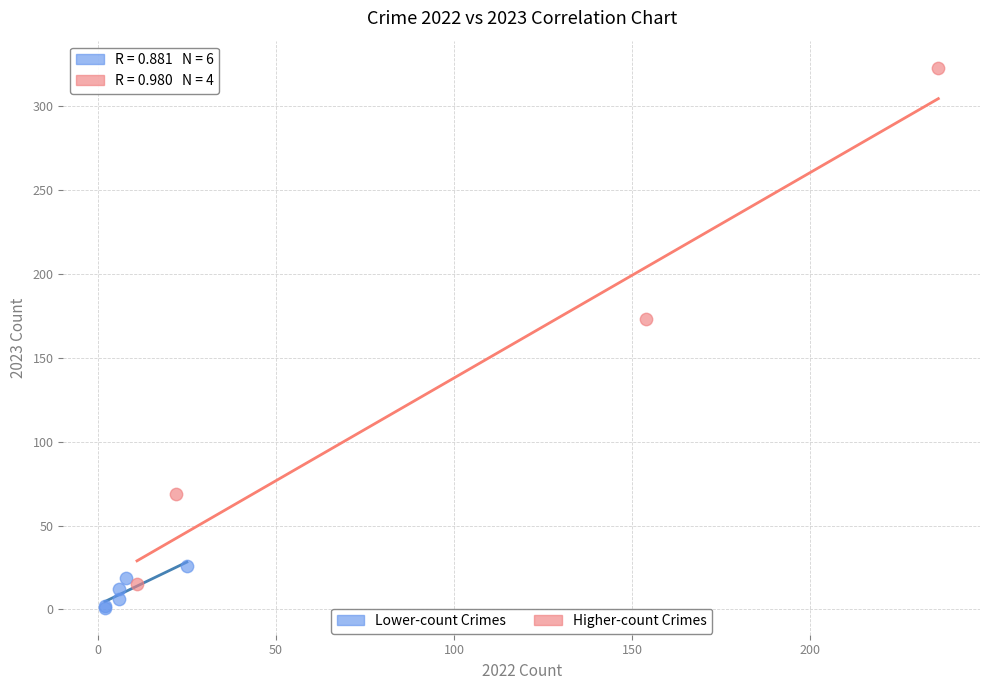

Which series reaches the minimum Y coordinate?

Lower-count Crimes